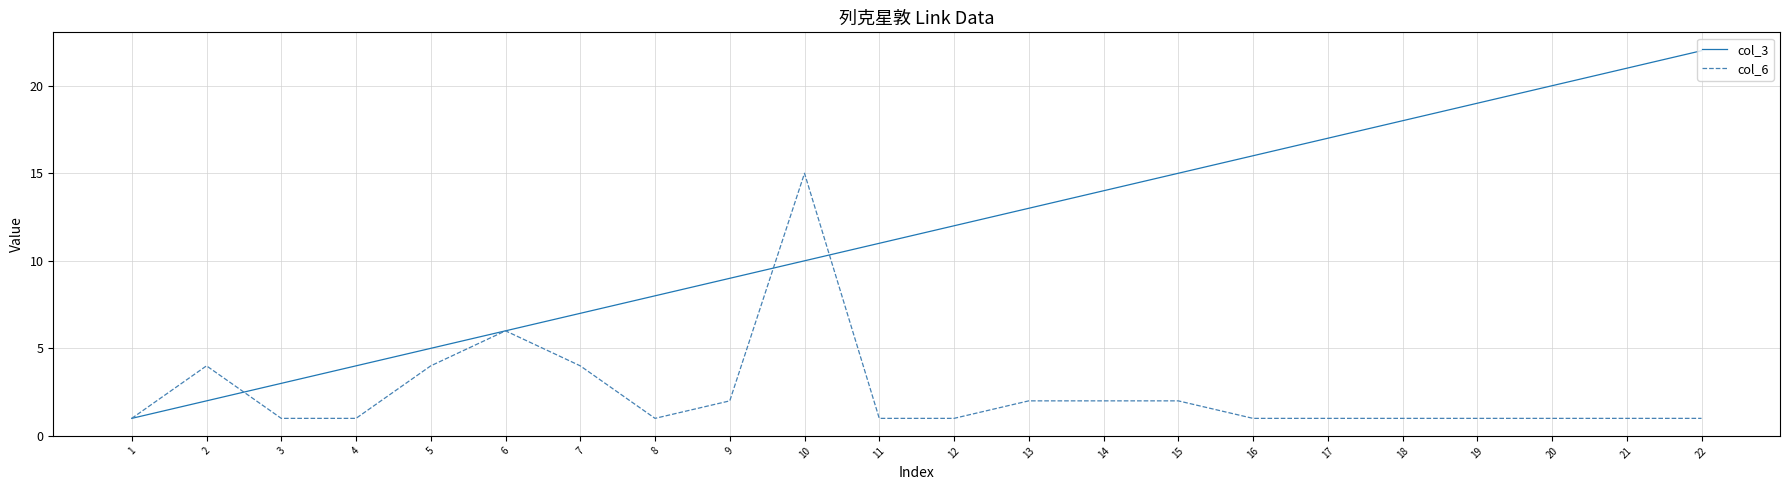

Reading right to left, transcribe all the data shown in this chart.

col_3: 22=22	21=21	20=20	19=19	18=18	17=17	16=16	15=15	14=14	13=13	12=12	11=11	10=10	9=9	8=8	7=7	6=6	5=5	4=4	3=3	2=2	1=1
col_6: 22=1	21=1	20=1	19=1	18=1	17=1	16=1	15=2	14=2	13=2	12=1	11=1	10=15	9=2	8=1	7=4	6=6	5=4	4=1	3=1	2=4	1=1